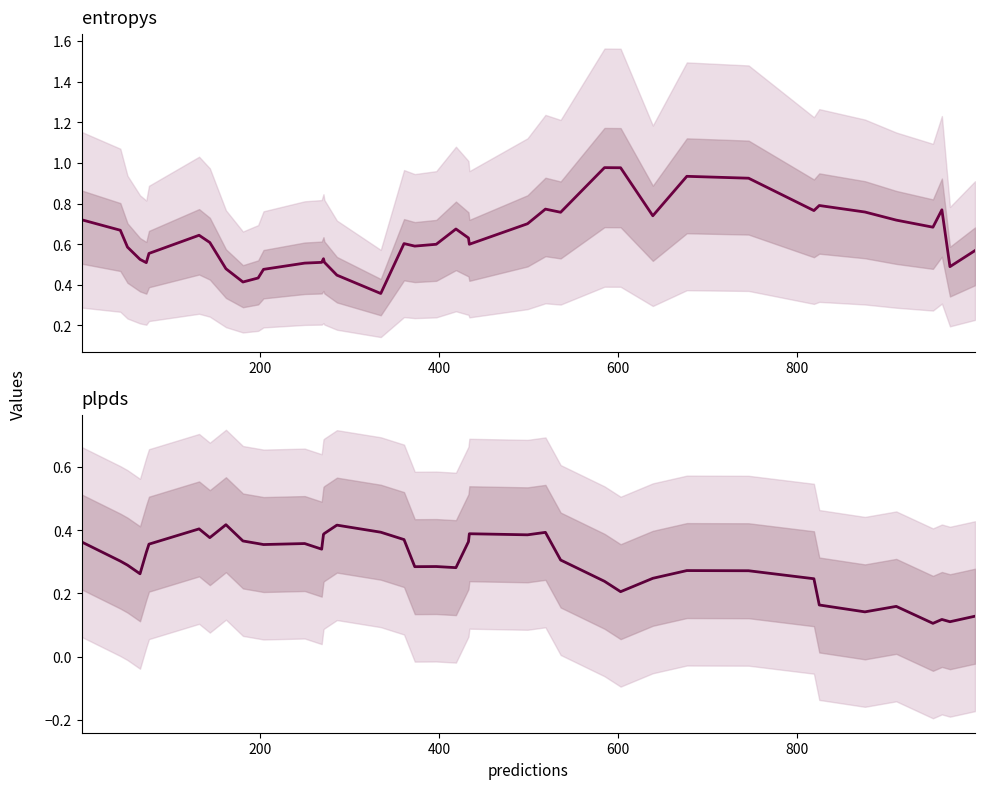

Is it true that plpds equals 0.5 at 18?

False